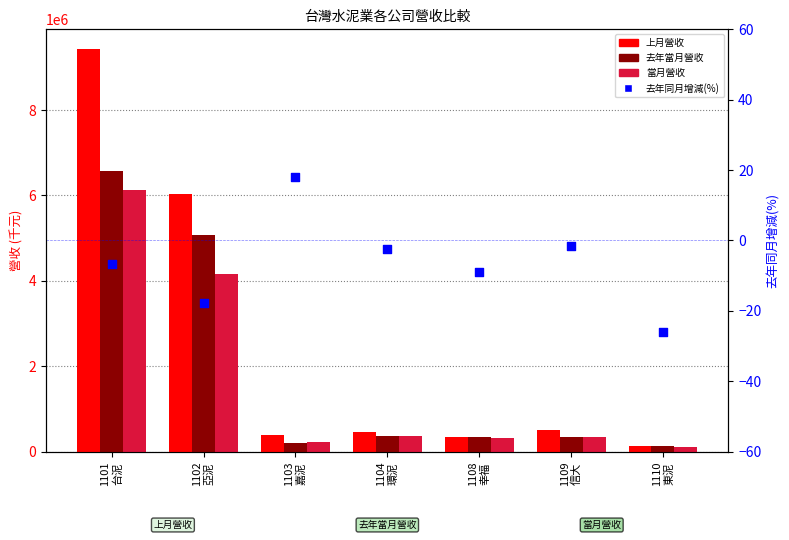

Which series has the largest total across all categories?

上月營收